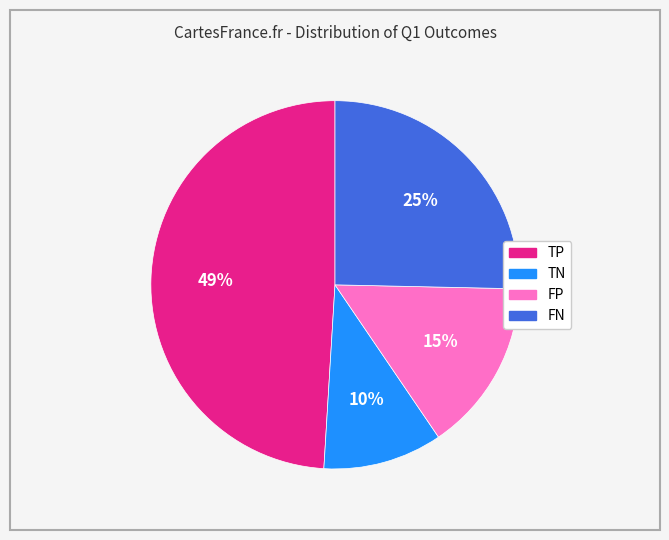

Which slice is the smallest?

TN